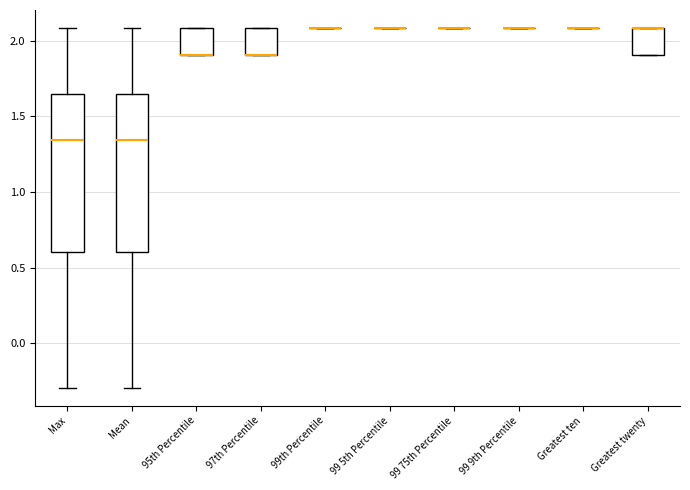

Reading left to right, transcribe this box plot: for each box, give where its median line is, the range the box spans, and where its two whiskers end, as read against the y-axis. The values are not printed on the chart, so give them approximately, as read against the axis.

Max: median 1.35, box 0.60 to 1.65, whiskers -0.30 to 2.10
Mean: median 1.35, box 0.60 to 1.65, whiskers -0.30 to 2.10
95th Percentile: median 1.90 (drawn on the box's lower edge), box 1.90 to 2.10, whiskers 1.90 to 2.10
97th Percentile: median 1.90 (drawn on the box's lower edge), box 1.90 to 2.10, whiskers 1.90 to 2.10
99th Percentile: box collapsed to a line at 2.10, whiskers 2.10 to 2.10
99 5th Percentile: box collapsed to a line at 2.10, whiskers 2.10 to 2.10
99 75th Percentile: box collapsed to a line at 2.10, whiskers 2.10 to 2.10
99 9th Percentile: box collapsed to a line at 2.10, whiskers 2.10 to 2.10
Greatest ten: box collapsed to a line at 2.10, whiskers 2.10 to 2.10
Greatest twenty: median 2.10 (drawn on the box's upper edge), box 1.90 to 2.10, whiskers 1.90 to 2.10